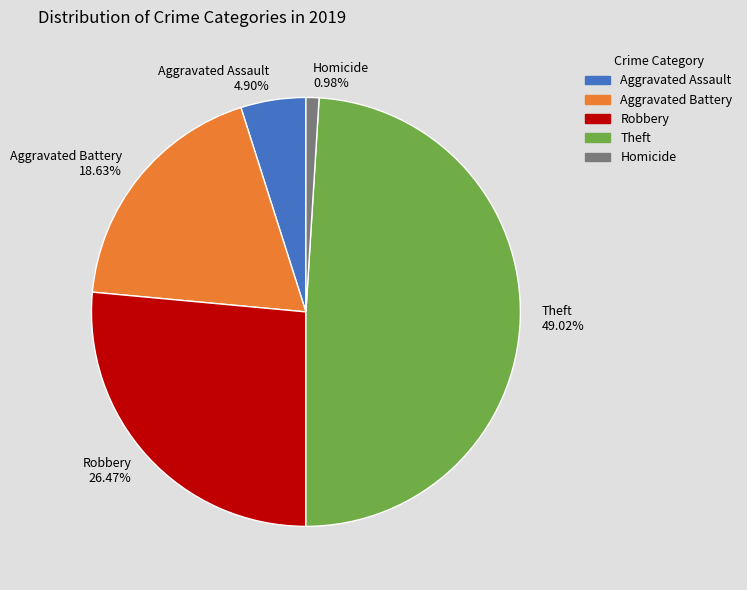

Which category has the biggest portion of the pie?

Theft